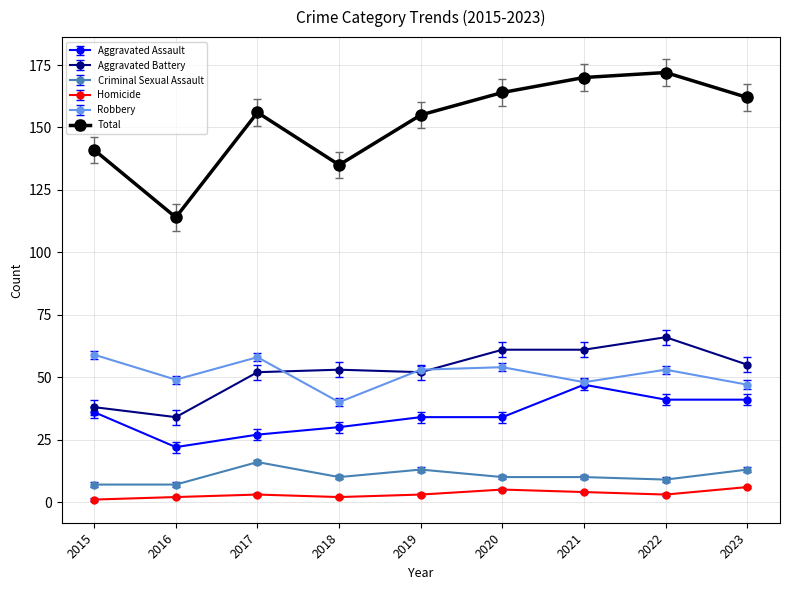

Reading left to right, extract all data points from this chart.

Aggravated Assault: 2015=36	2016=22	2017=27	2018=30	2019=34	2020=34	2021=47	2022=41	2023=41
Aggravated Battery: 2015=38	2016=34	2017=52	2018=53	2019=52	2020=61	2021=61	2022=66	2023=55
Criminal Sexual Assault: 2015=7	2016=7	2017=16	2018=10	2019=13	2020=10	2021=10	2022=9	2023=13
Homicide: 2015=1	2016=2	2017=3	2018=2	2019=3	2020=5	2021=4	2022=3	2023=6
Robbery: 2015=59	2016=49	2017=58	2018=40	2019=53	2020=54	2021=48	2022=53	2023=47
Total: 2015=141	2016=114	2017=156	2018=135	2019=155	2020=164	2021=170	2022=172	2023=162